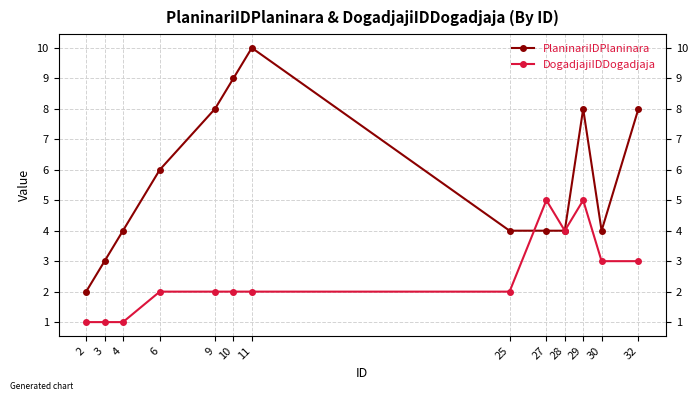

Reading left to right, transcribe all the data shown in this chart.

PlaninariIDPlaninara: 2	3	4	6	8	9	10	4	4	4	8	4	8
DogadjajiIDDogadjaja: 1	1	1	2	2	2	2	2	5	4	5	3	3